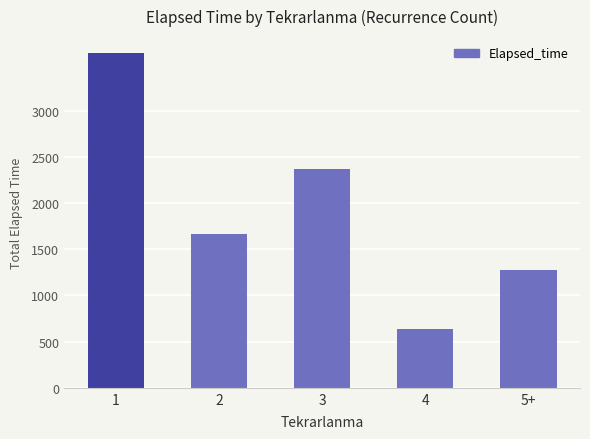

Rank the categories by value from lowest to highest.

4, 5+, 2, 3, 1